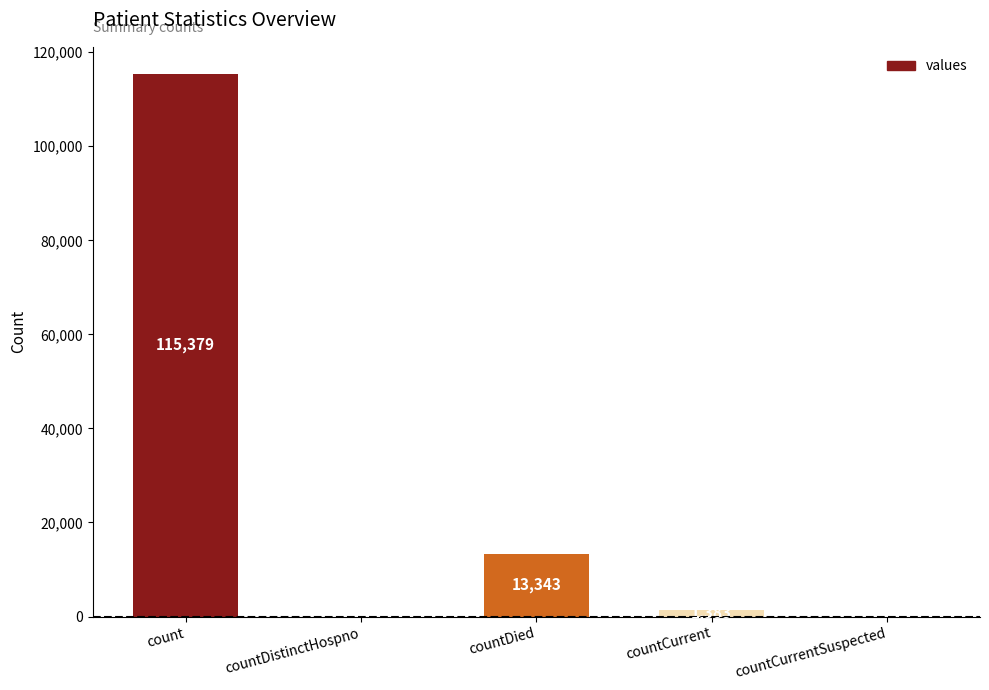

Reading left to right, transcribe all the data shown in this chart.

115379	0	13343	1383	0